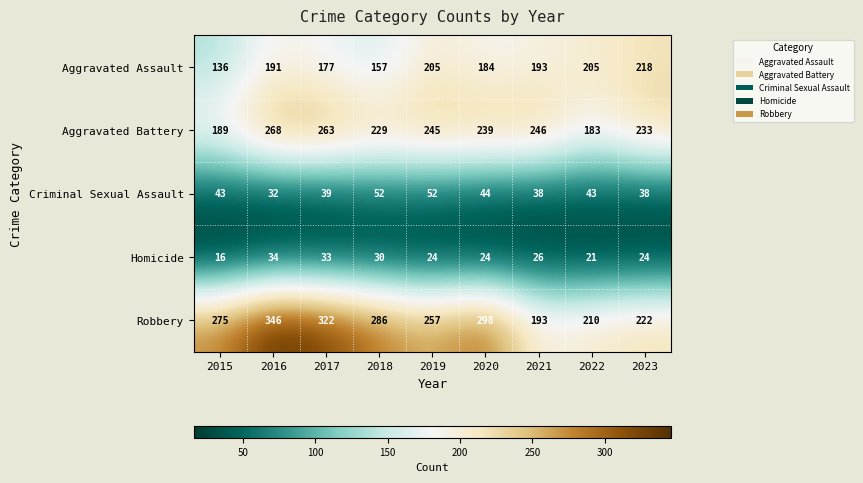

Which series has the largest total across all categories?

Robbery